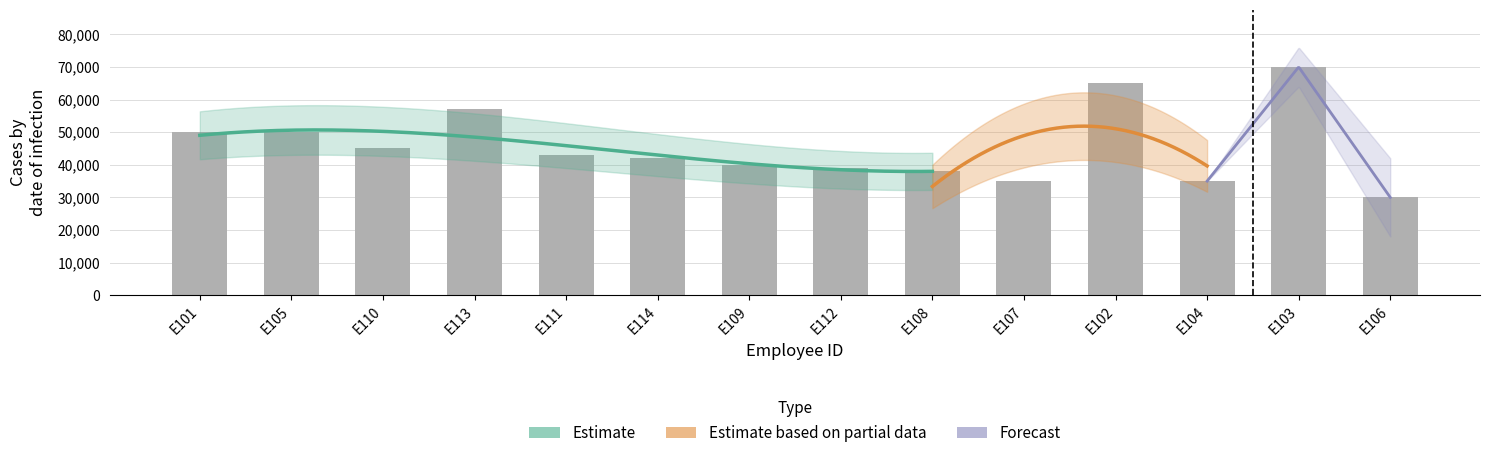

What is the sum of all Salary values?

639000.0